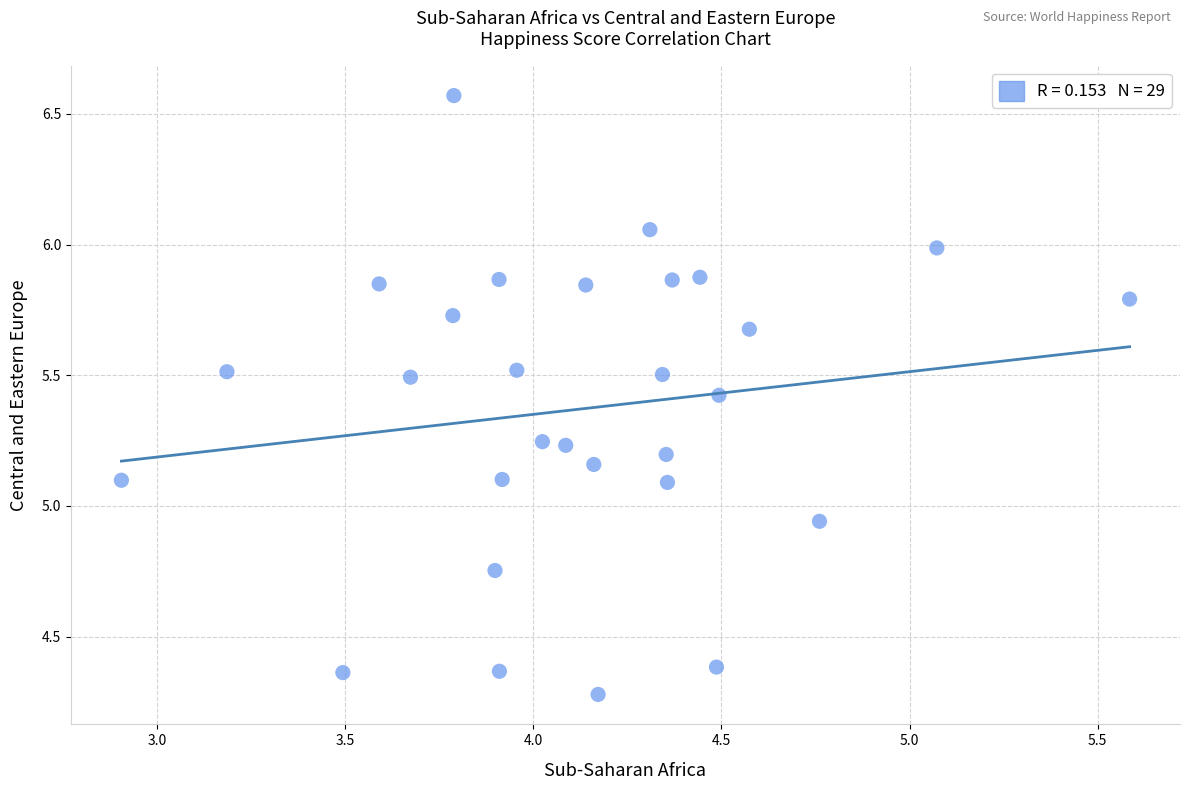

What is the range of X values (max minus min)?

2.7